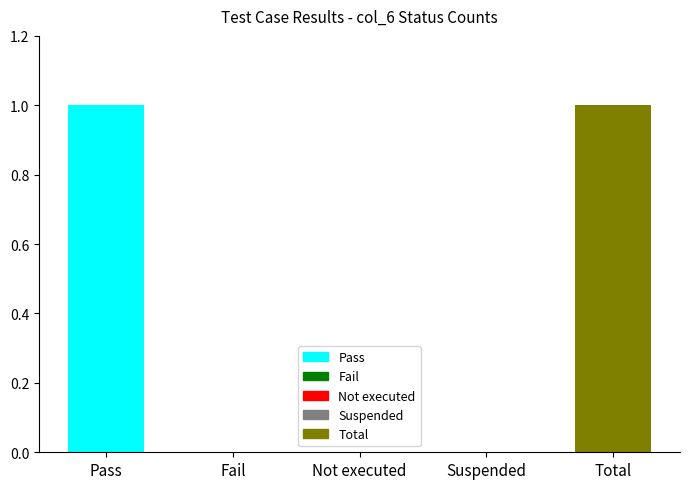

Reading left to right, list all the values displayed in this chart.

Pass=1	Fail=0	Not executed=0	Suspended=0	Total=1